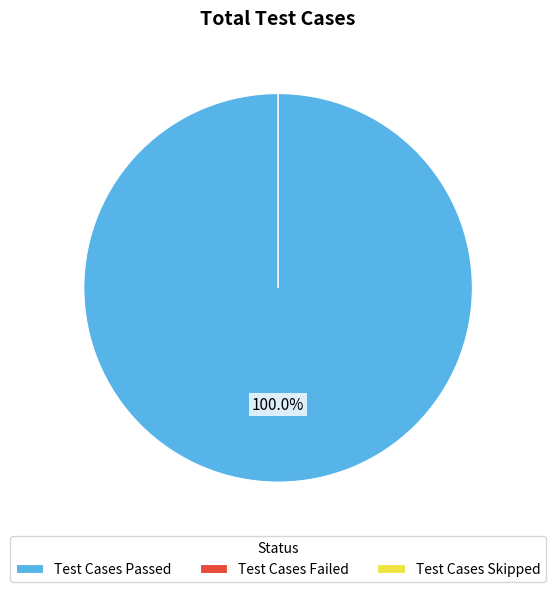

Combined, do Test Cases Skipped and Test Cases Passed account for over 50%?

Yes